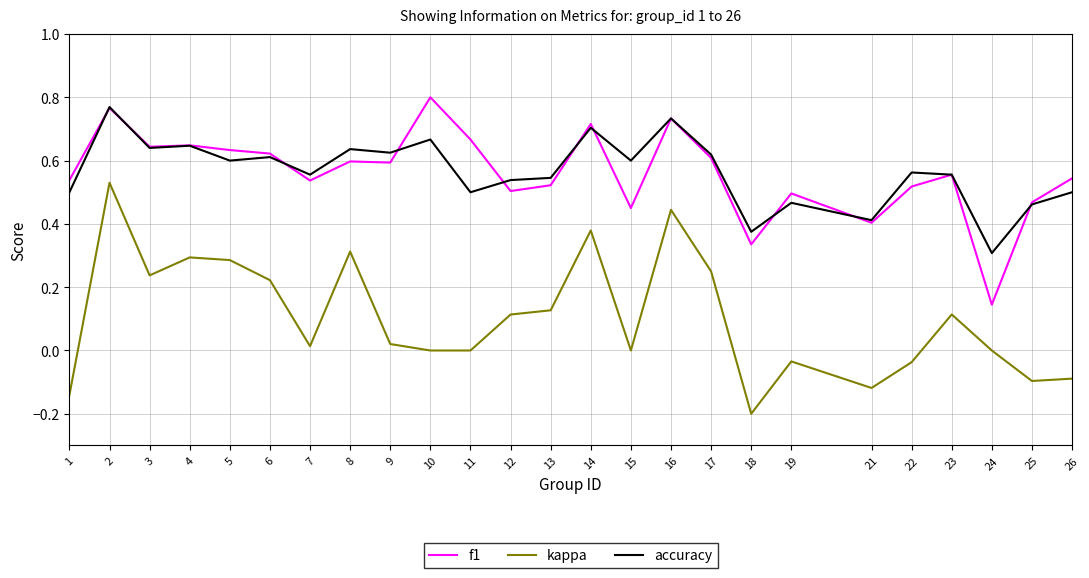

Is this an area chart (filled region under the line)?

No